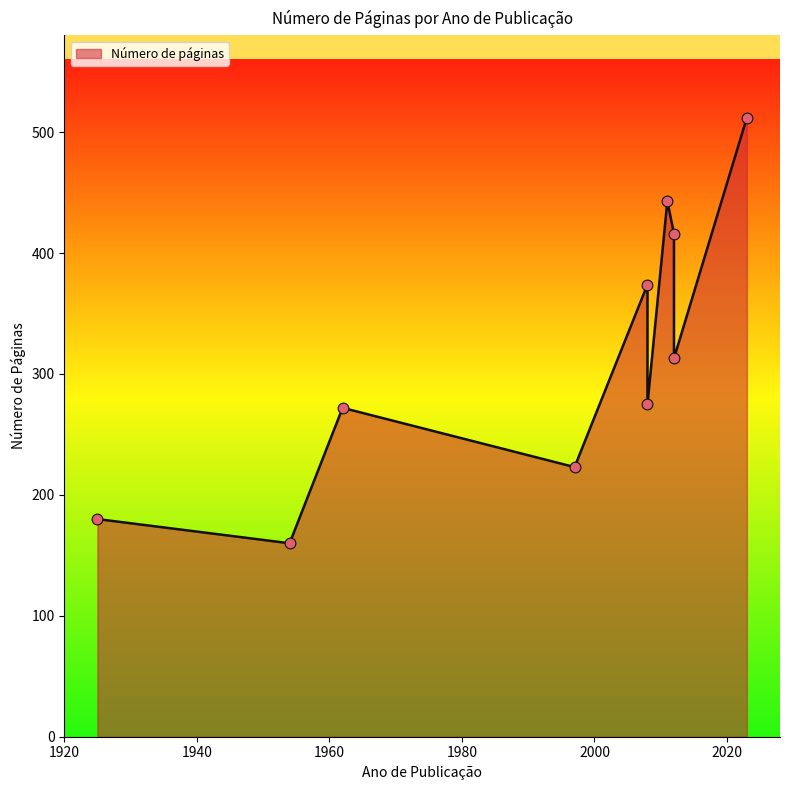

What is the change in value from 1954 to 1925?

+20